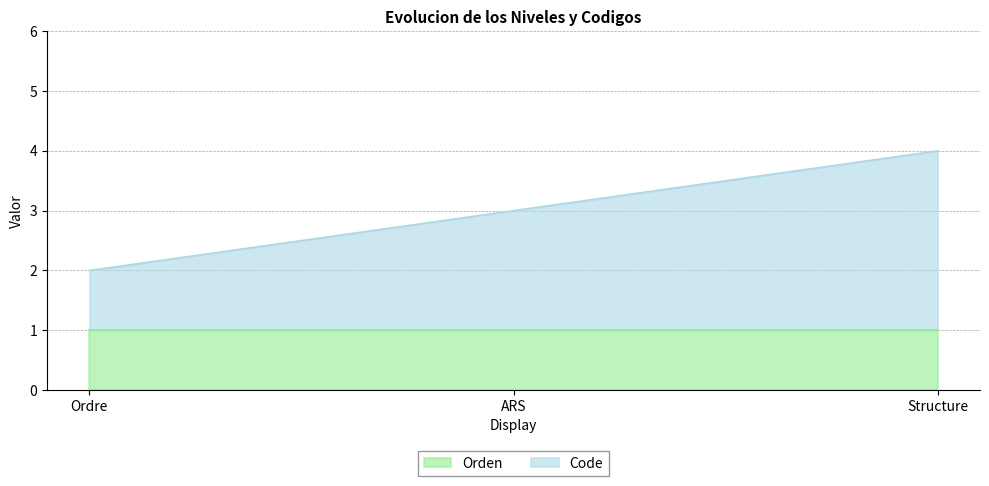

Rank the categories by value from highest to lowest.

Structure, ARS, Ordre